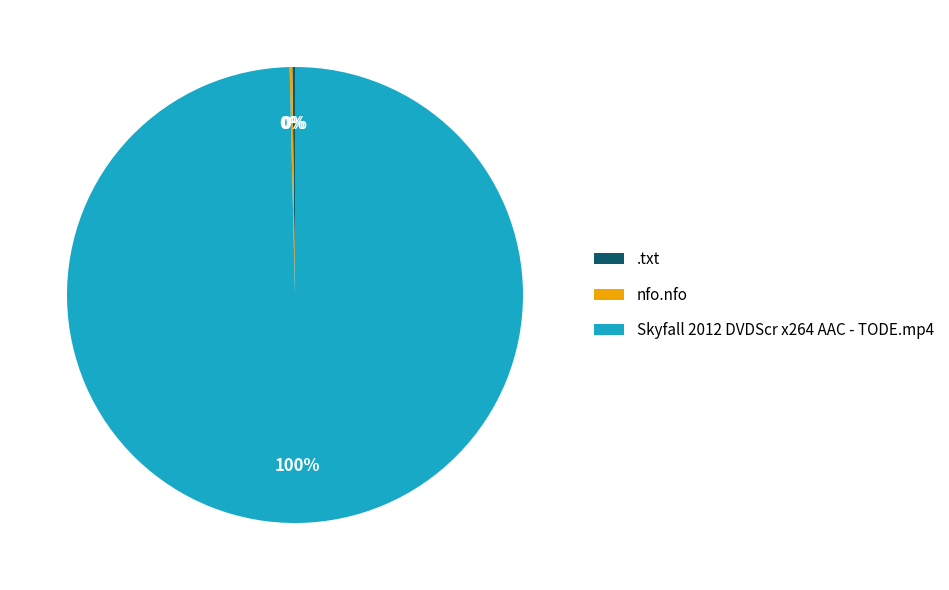

Is there a majority slice in this chart?

Yes